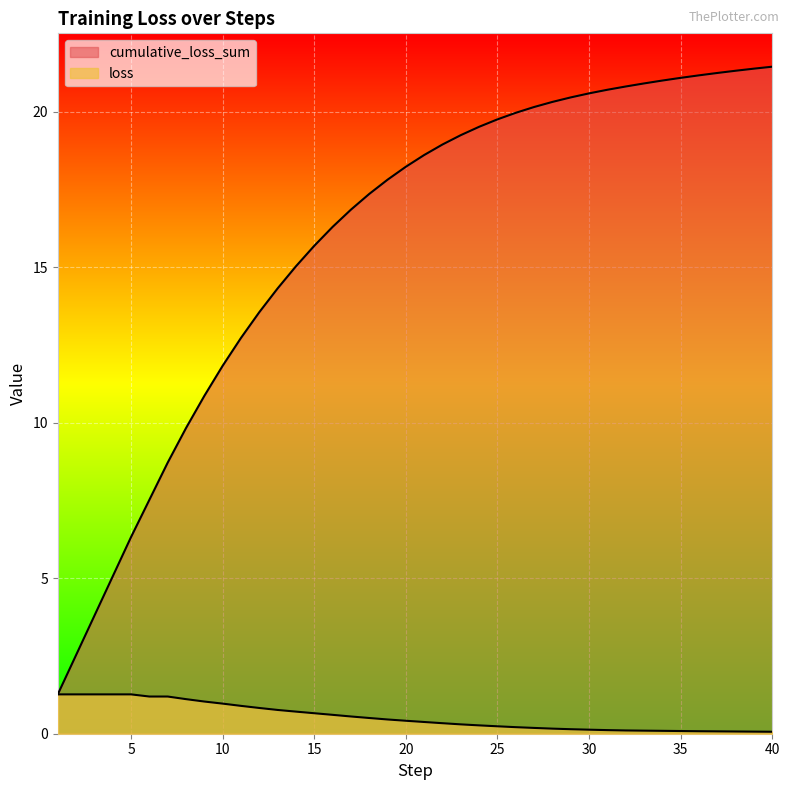

The value of loss at 36 is 0.1. True or false?

True